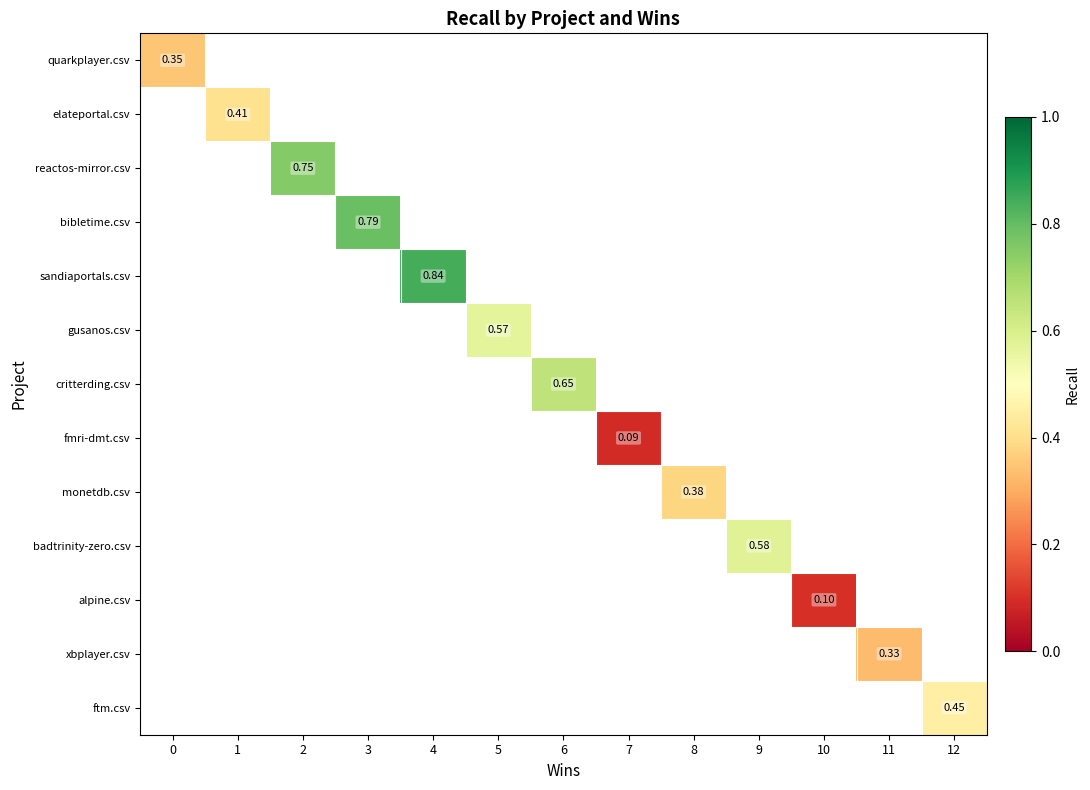

How many categories are shown in the chart?

13